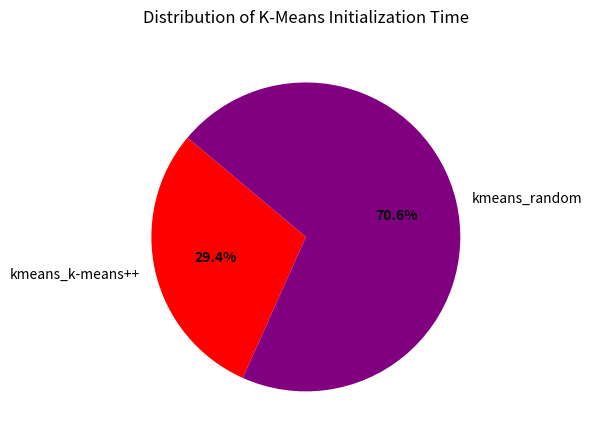

Which category has the biggest portion of the pie?

kmeans_random